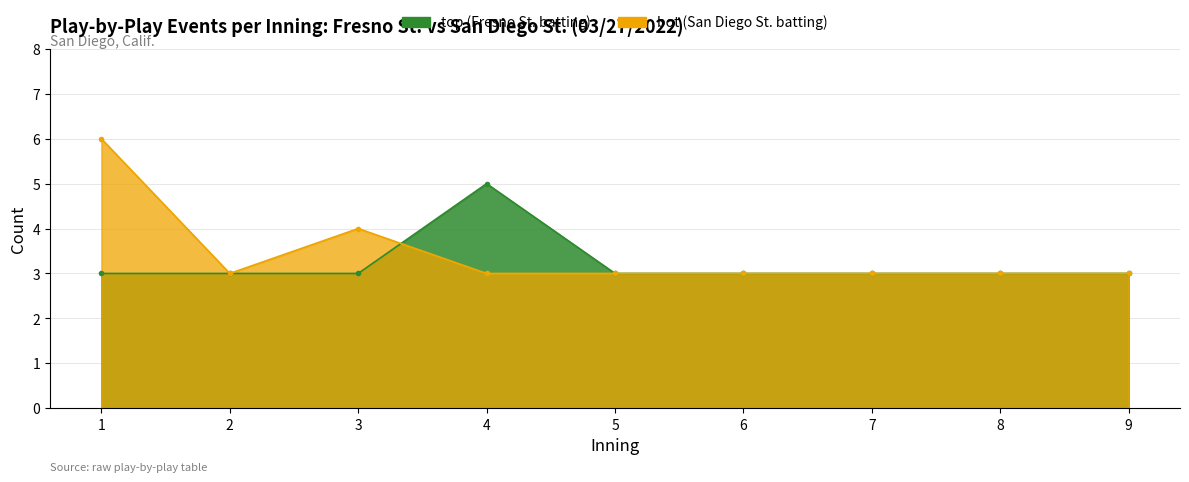

Between 2 and 4, which is larger?

4